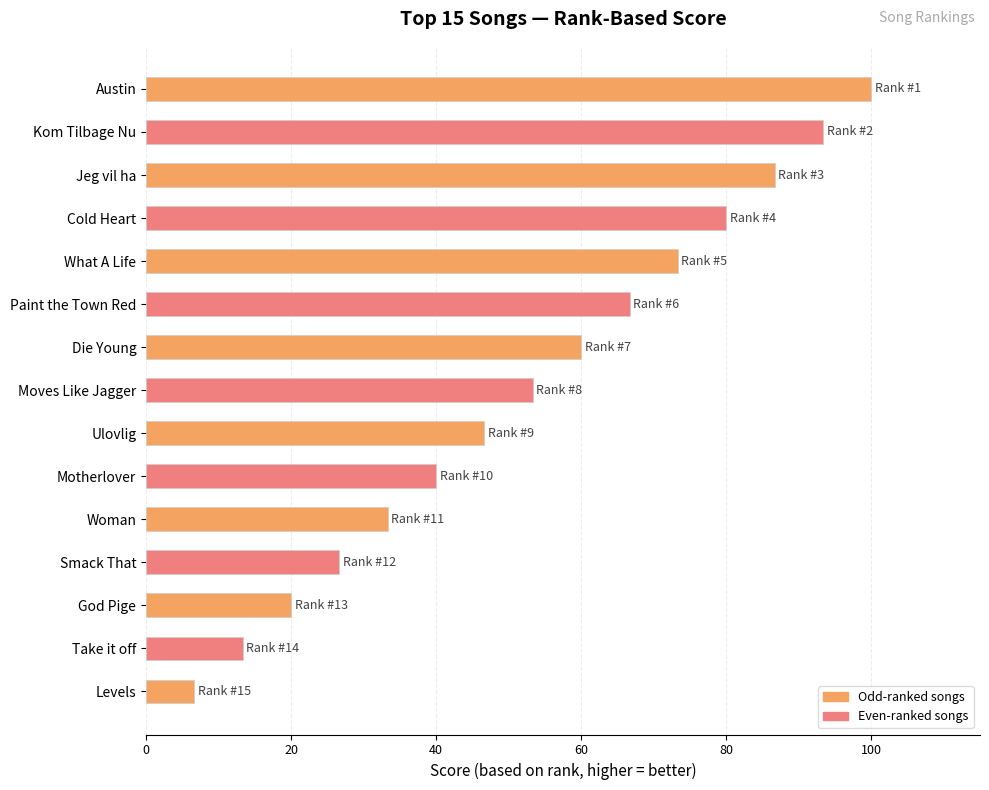

Approximately how many times larger is the value at Ulovlig compared to Smack That?

1.7